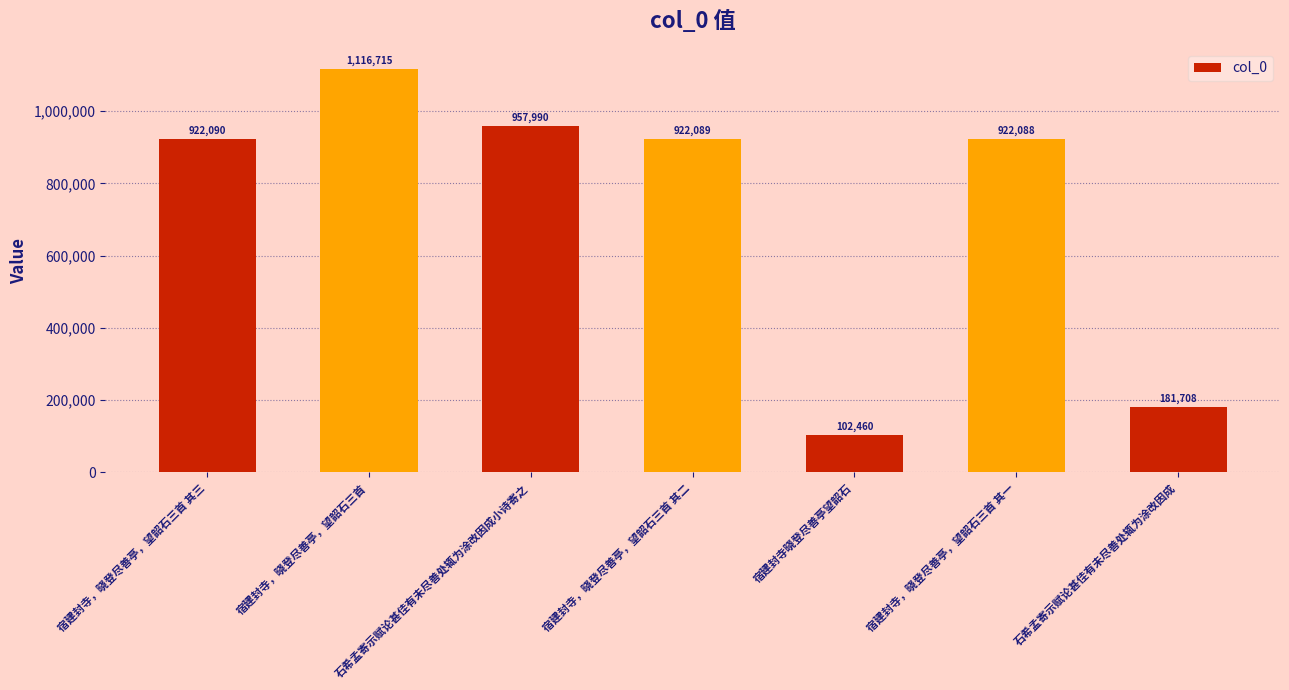

What is the difference between the maximum and minimum values?

1014255